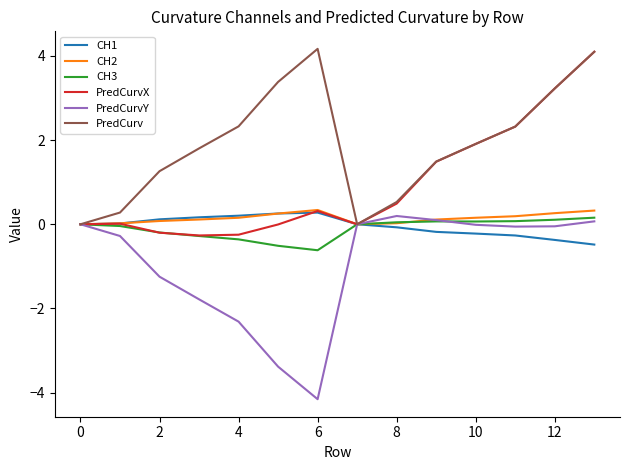

Count the number of data series in this chart.

6